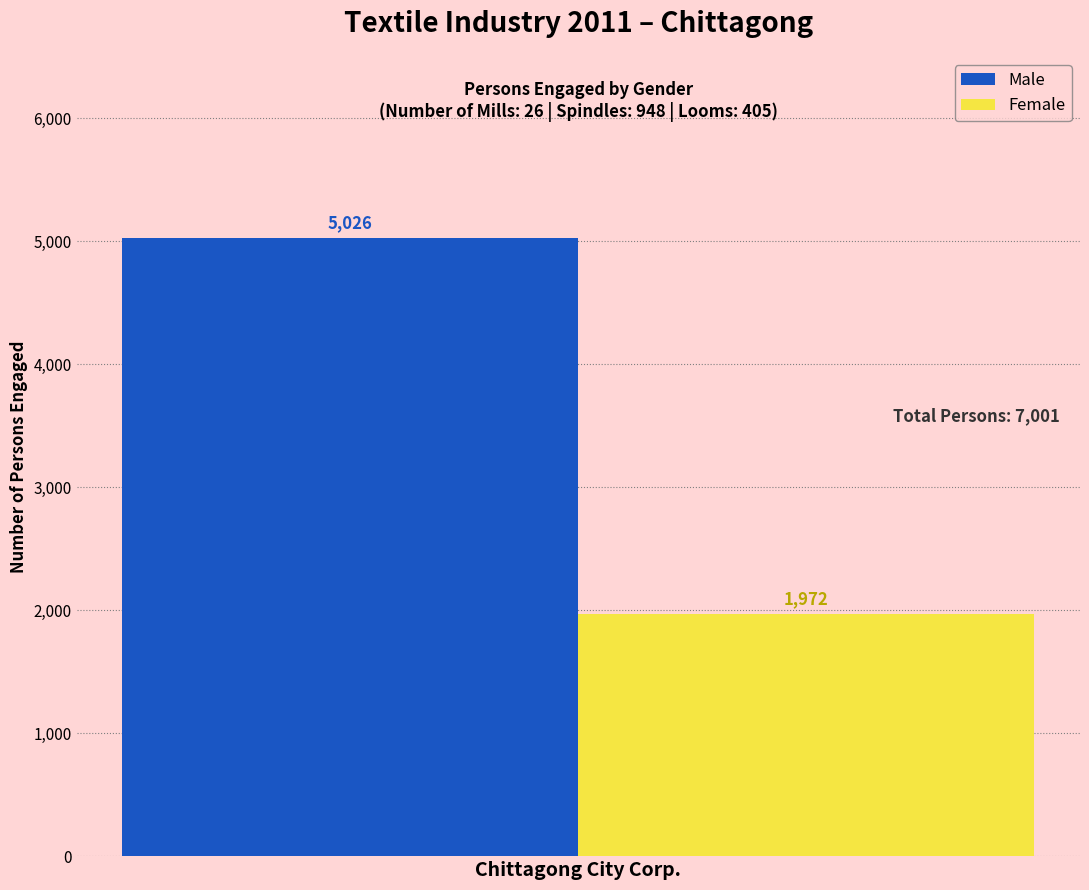

Reading right to left, what are all the values shown in this chart?

Male: Chittagong City Corp.=5026
Female: Chittagong City Corp.=1972